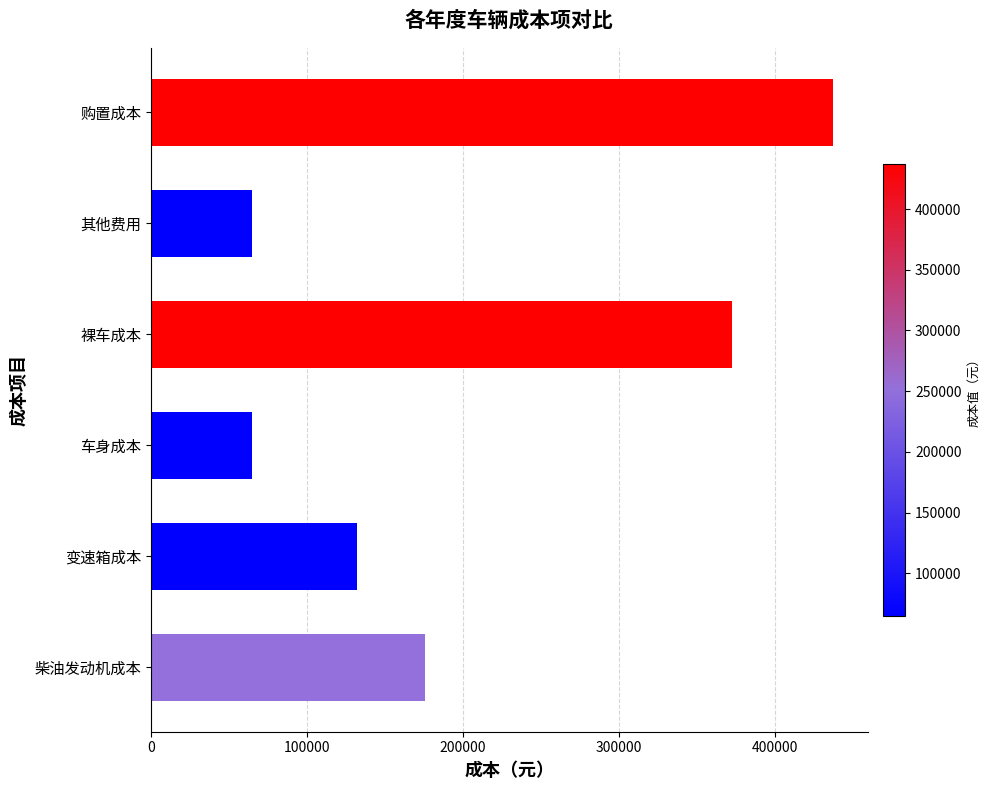

At which label is the value closest to 251152?

柴油发动机成本